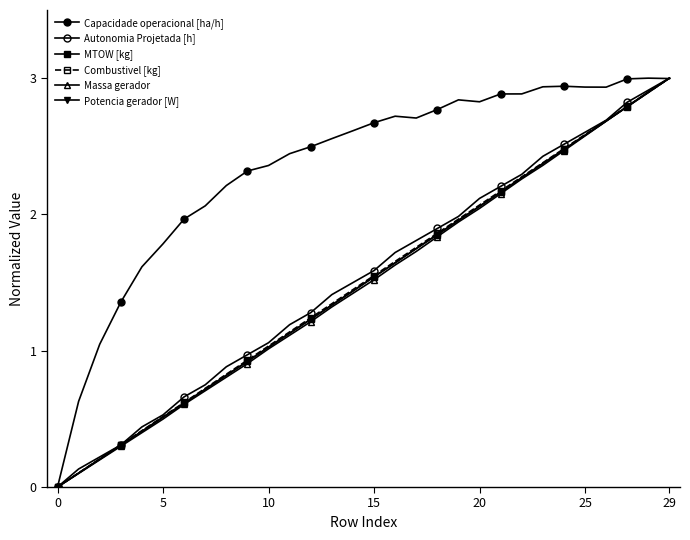

True or false: Autonomia Projetada [h] and Potencia gerador [W] cross at least once.

False